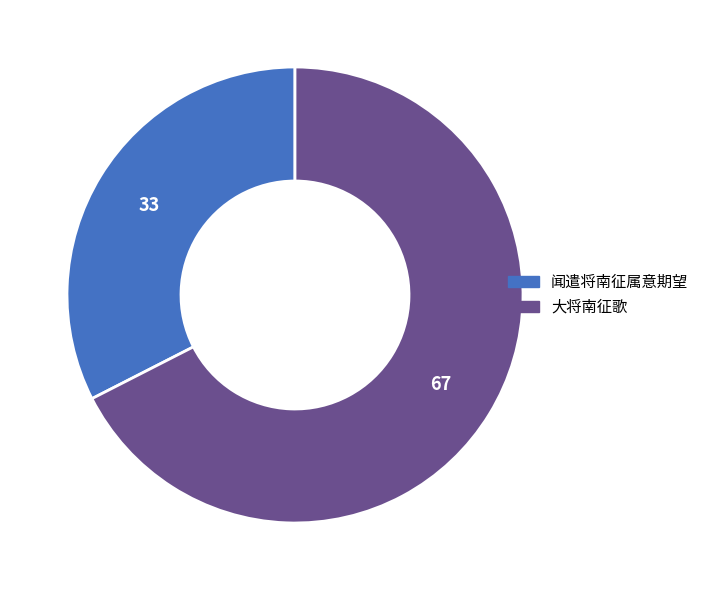

Is it true that 大将南征歌 is 81% of the pie?

False